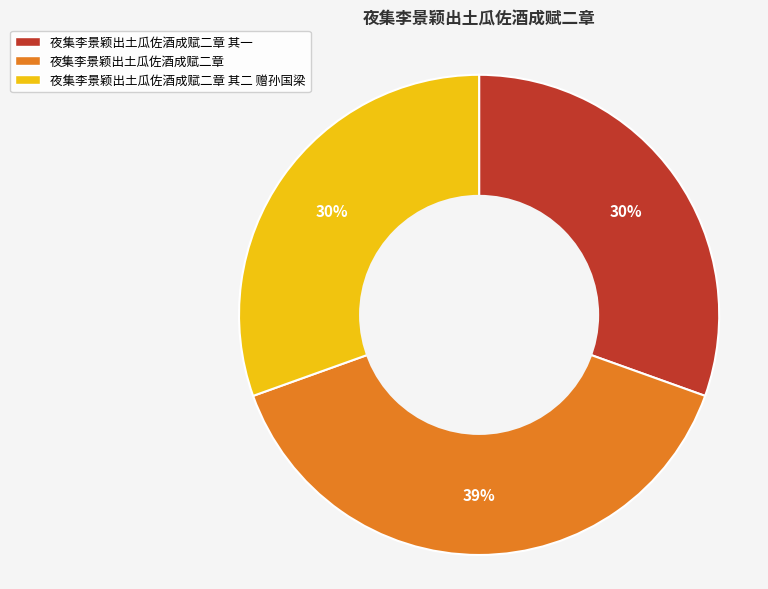

How many slices are in this pie chart?

3